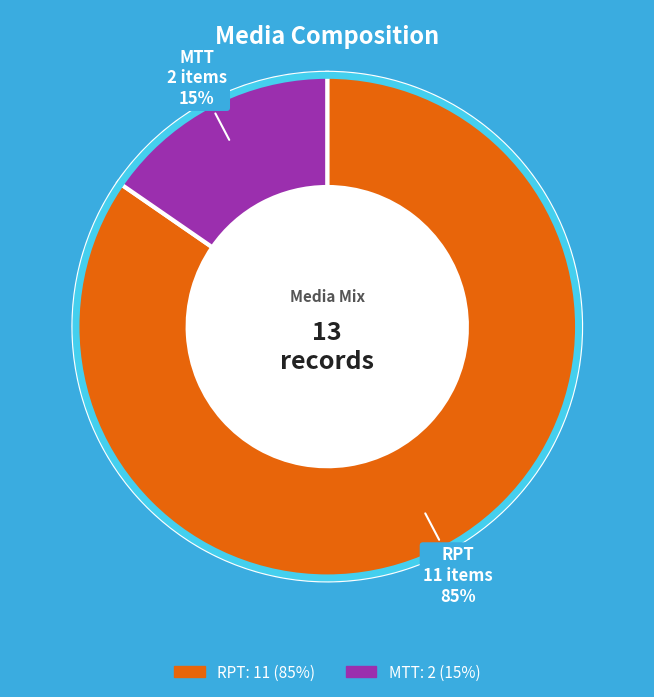

How many segments does this pie chart have?

2